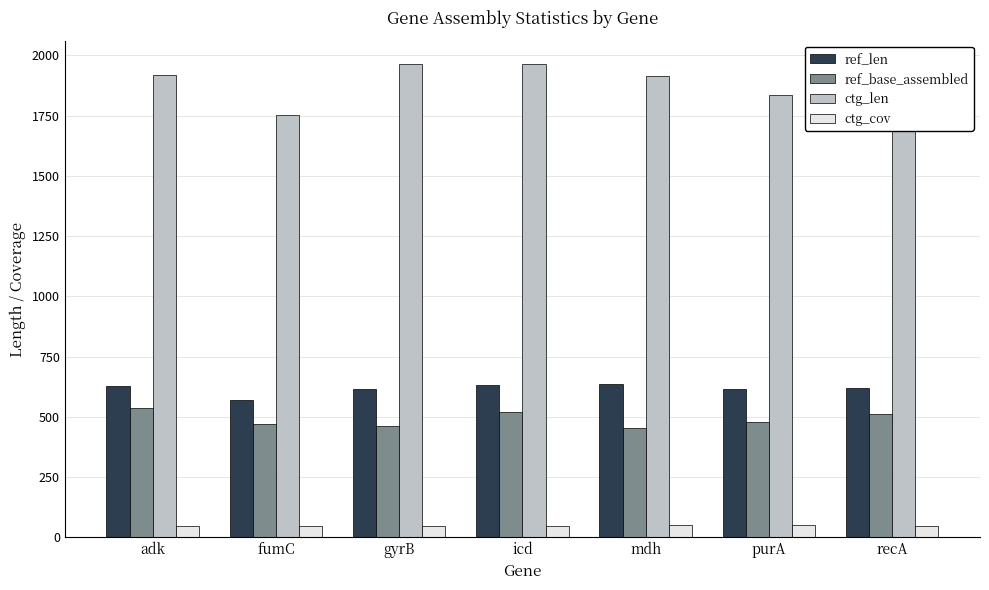

Rank the series by their maximum value, from highest to lowest.

ctg_len, ref_len, ref_base_assembled, ctg_cov